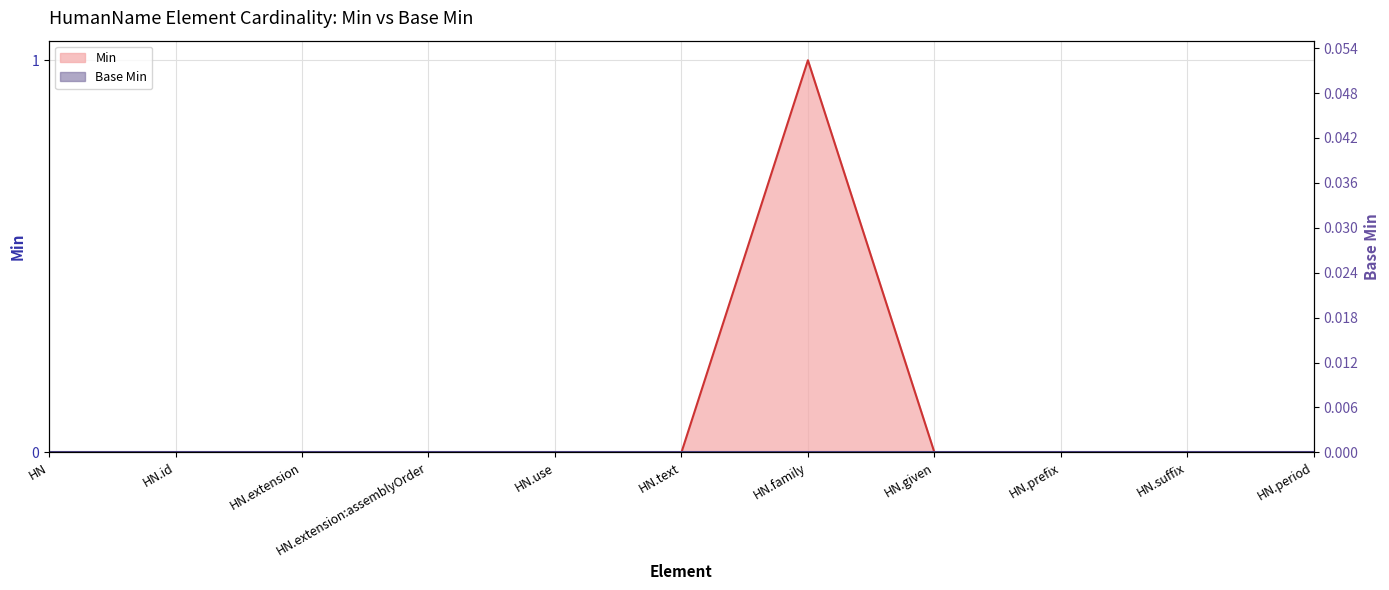

Reading right to left, transcribe all the data shown in this chart.

0	0	0	0	1	0	0	0	0	0	0